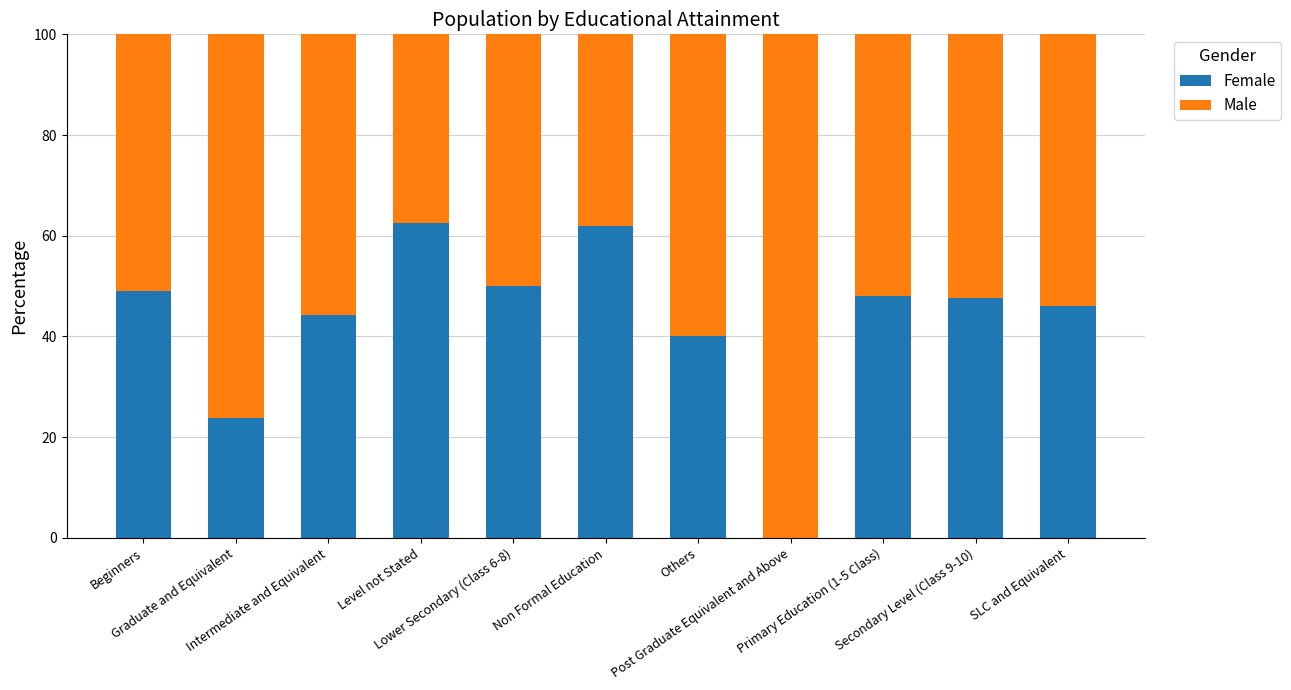

What is the sum of all Female values?

473.5